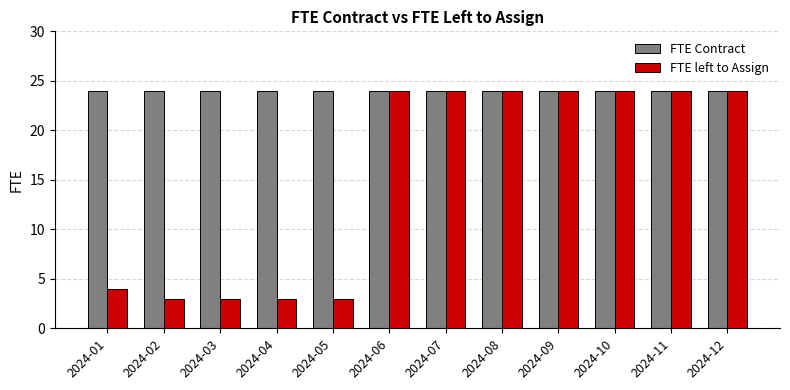

What is the average value of the FTE Contract series?

24